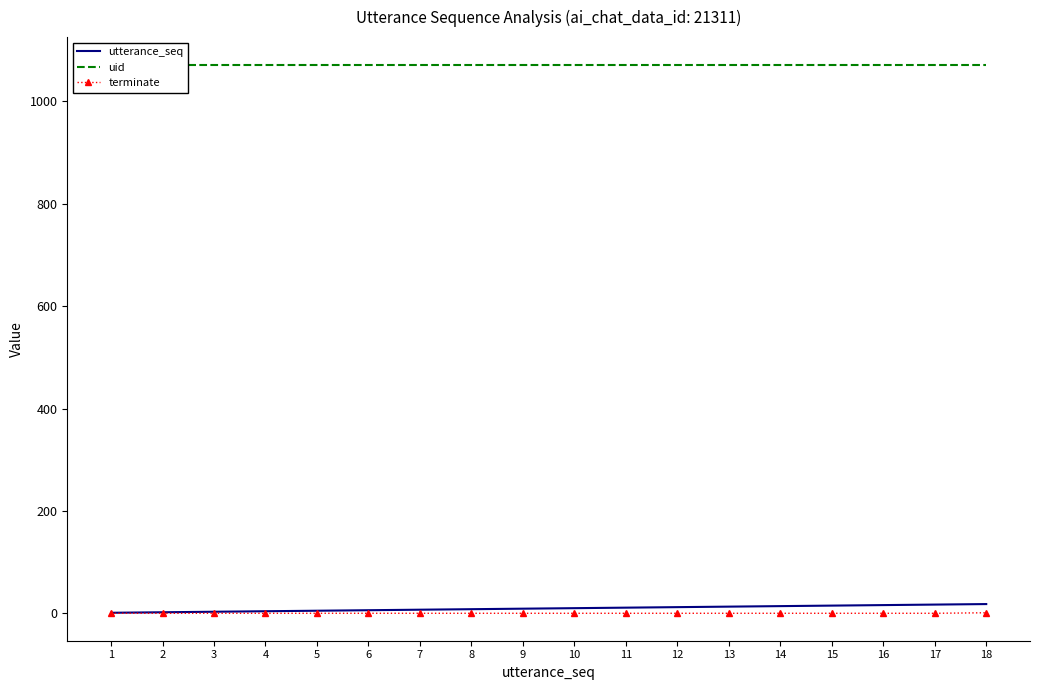

Between 11 and 4, which is larger?

11